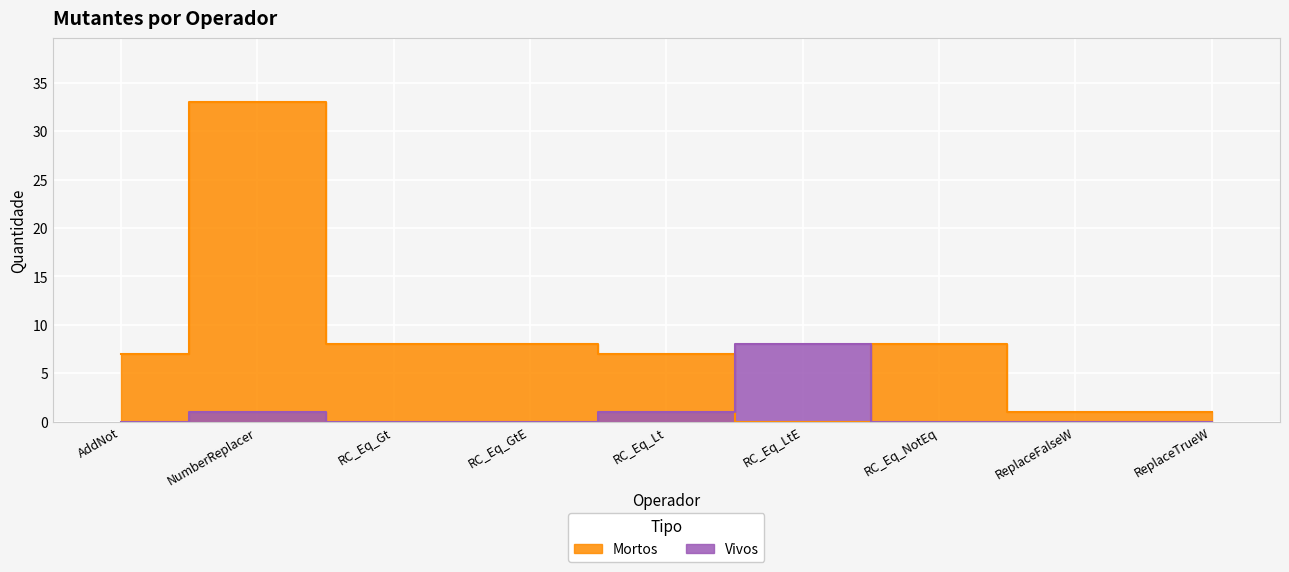

Read the Mortos value at ReplaceFalseW.

1